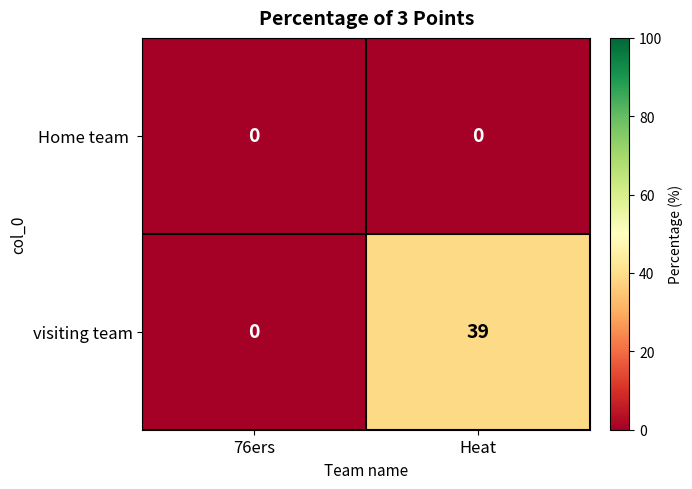

What is the highest value of the visiting team series?

39